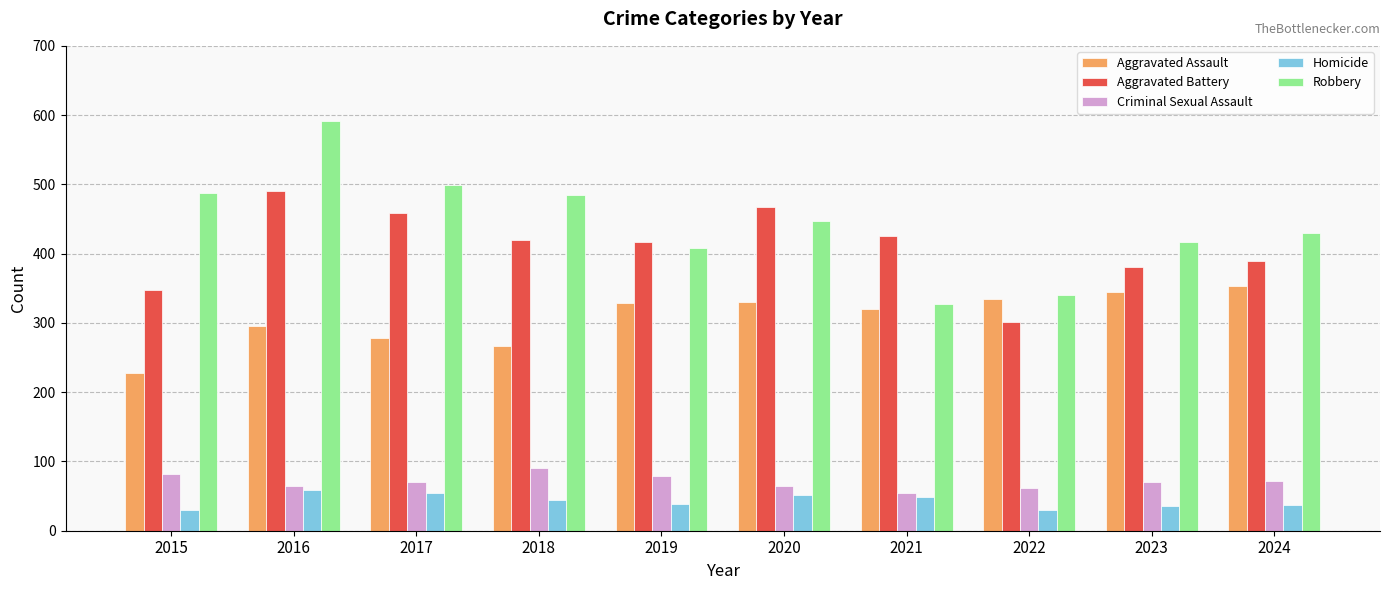

How many data points in Robbery are less than 447?

5